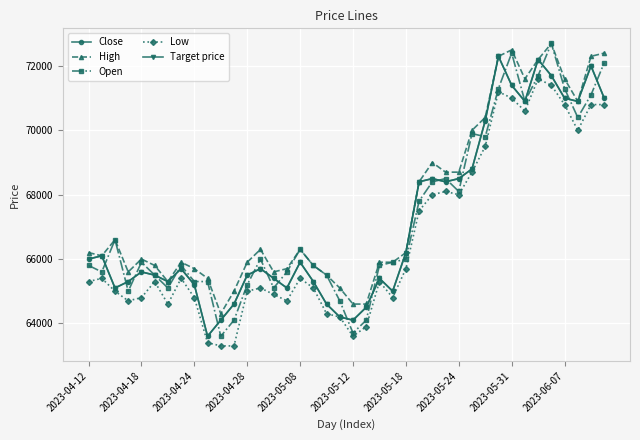

Is this an area chart (filled region under the line)?

No